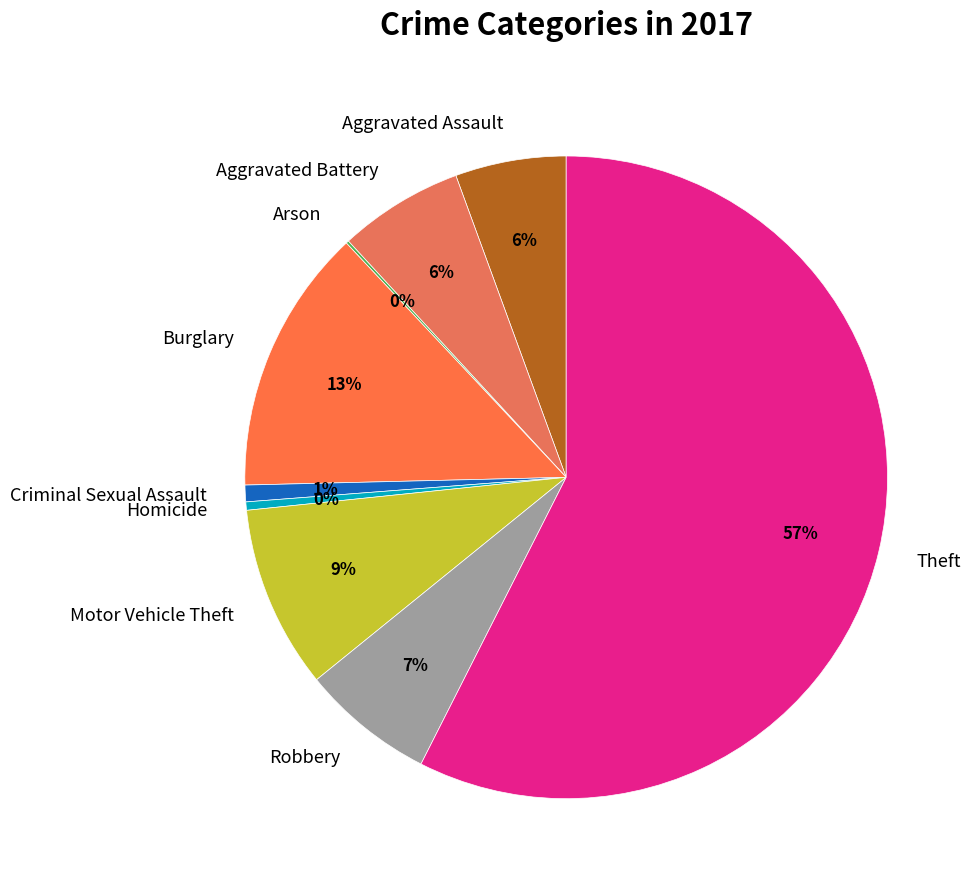

Between Burglary and Criminal Sexual Assault, which is larger?

Burglary